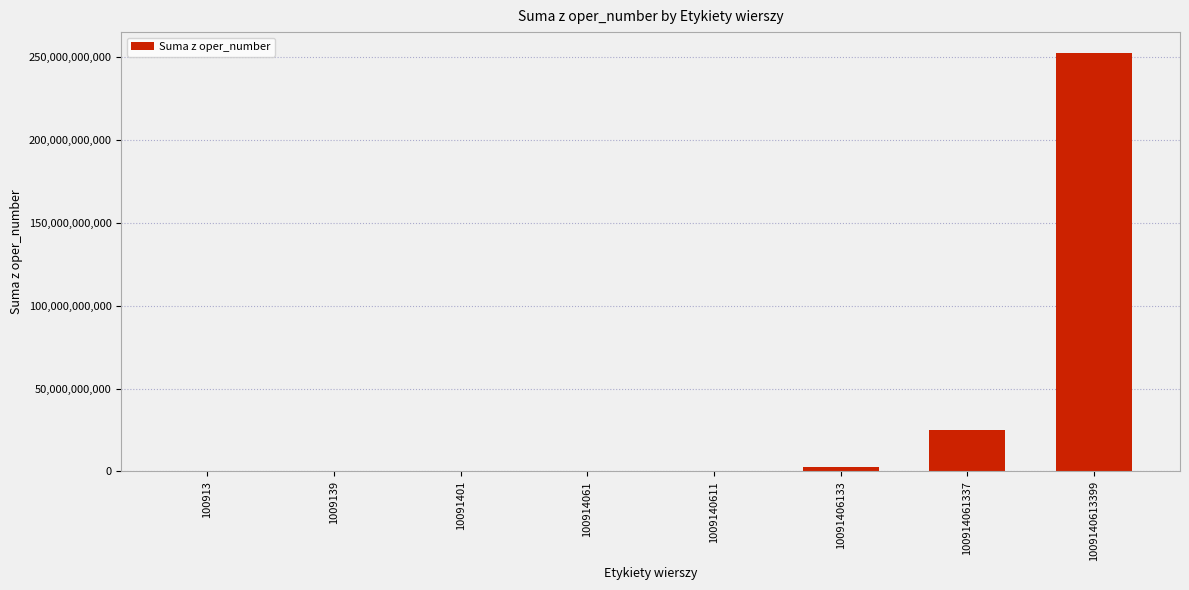

What is the change in value from 100913 to 10091401?

+2497622